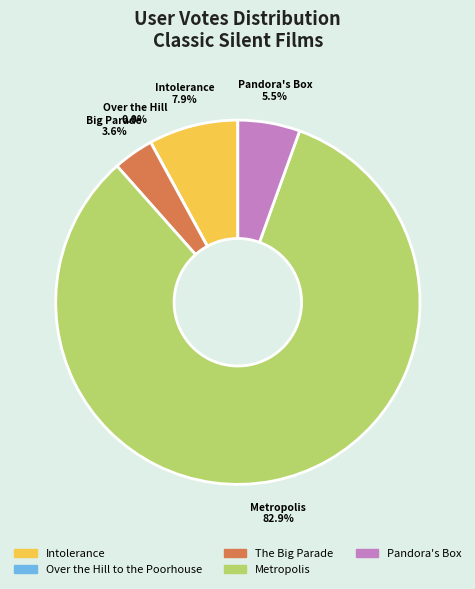

What is the largest slice in the pie chart?

Metropolis